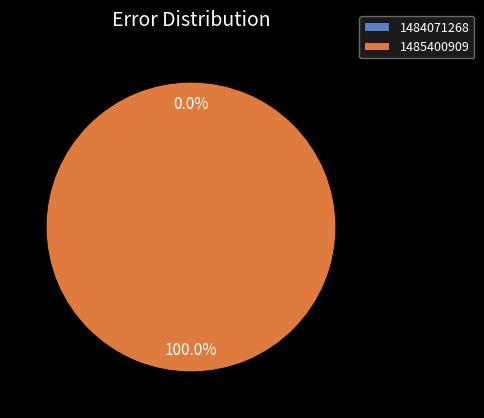

How many segments does this pie chart have?

2